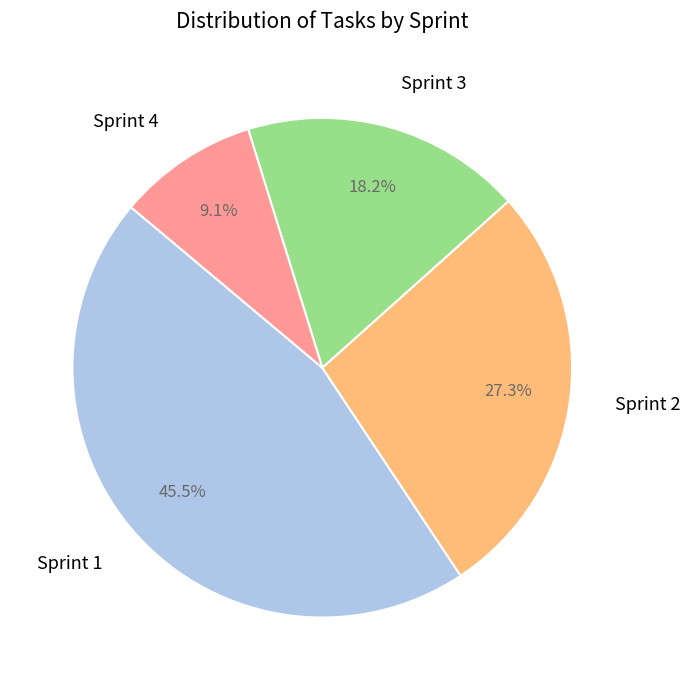

Is Sprint 3 the majority of the pie?

No